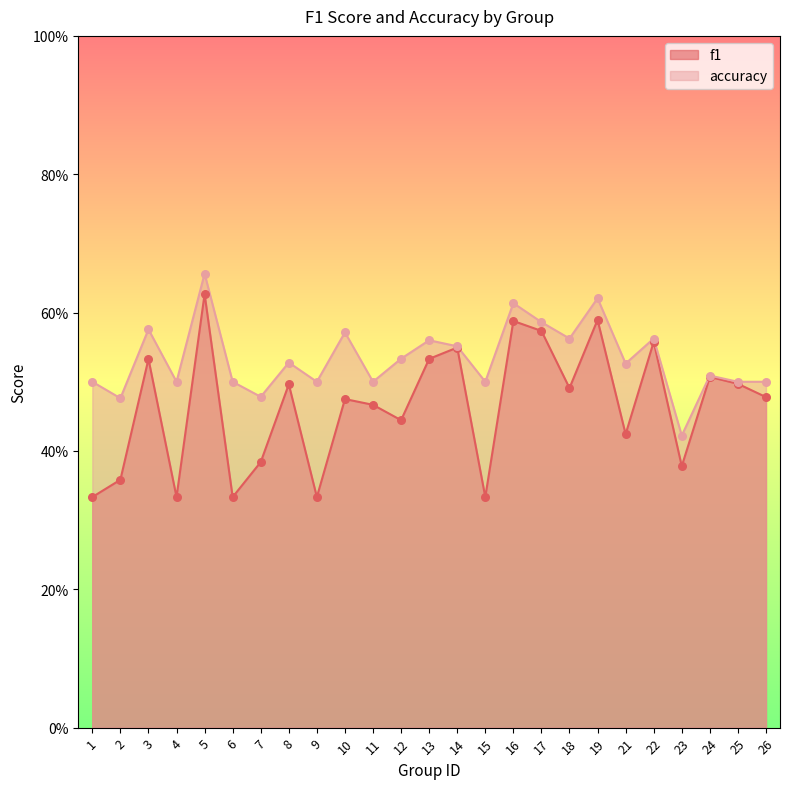

At which category is the sum across all series the highest?

5